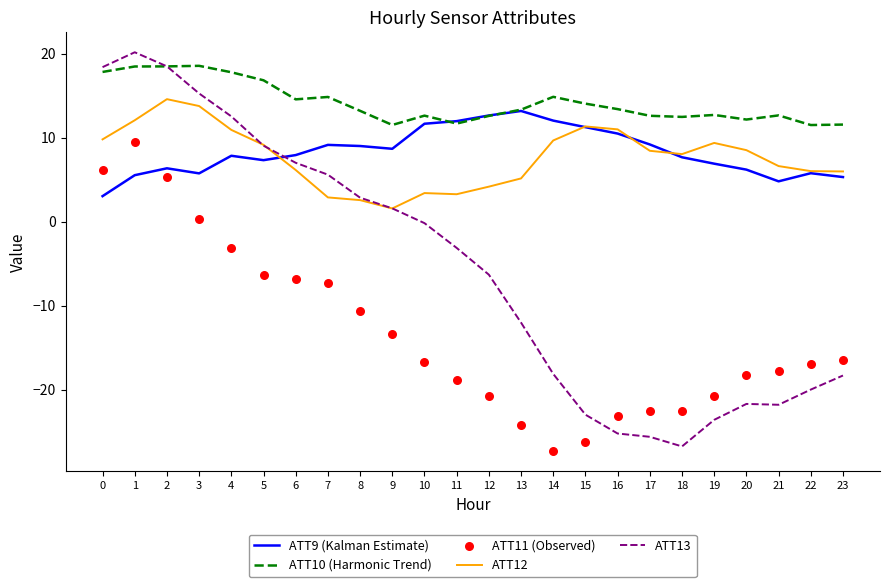

Which series reaches the maximum Y coordinate?

ATT13